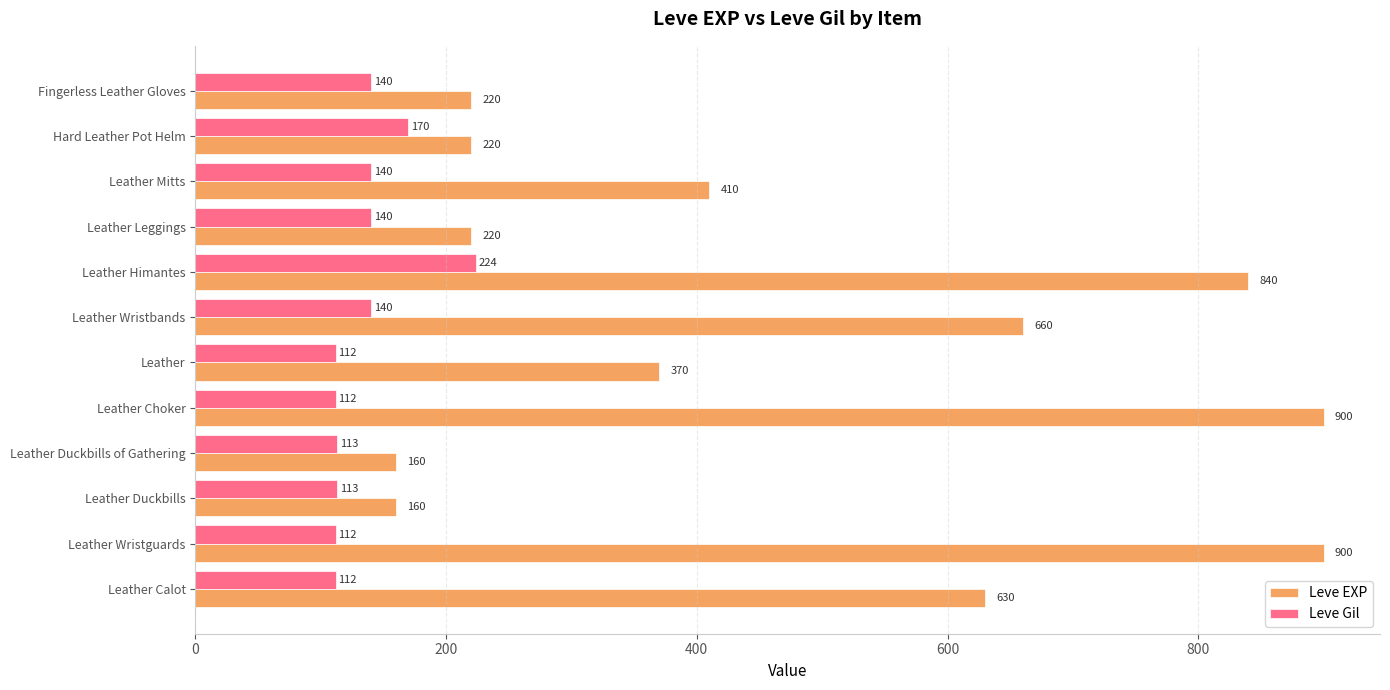

What is the difference between the maximum and minimum values in the Leve Gil series?

112